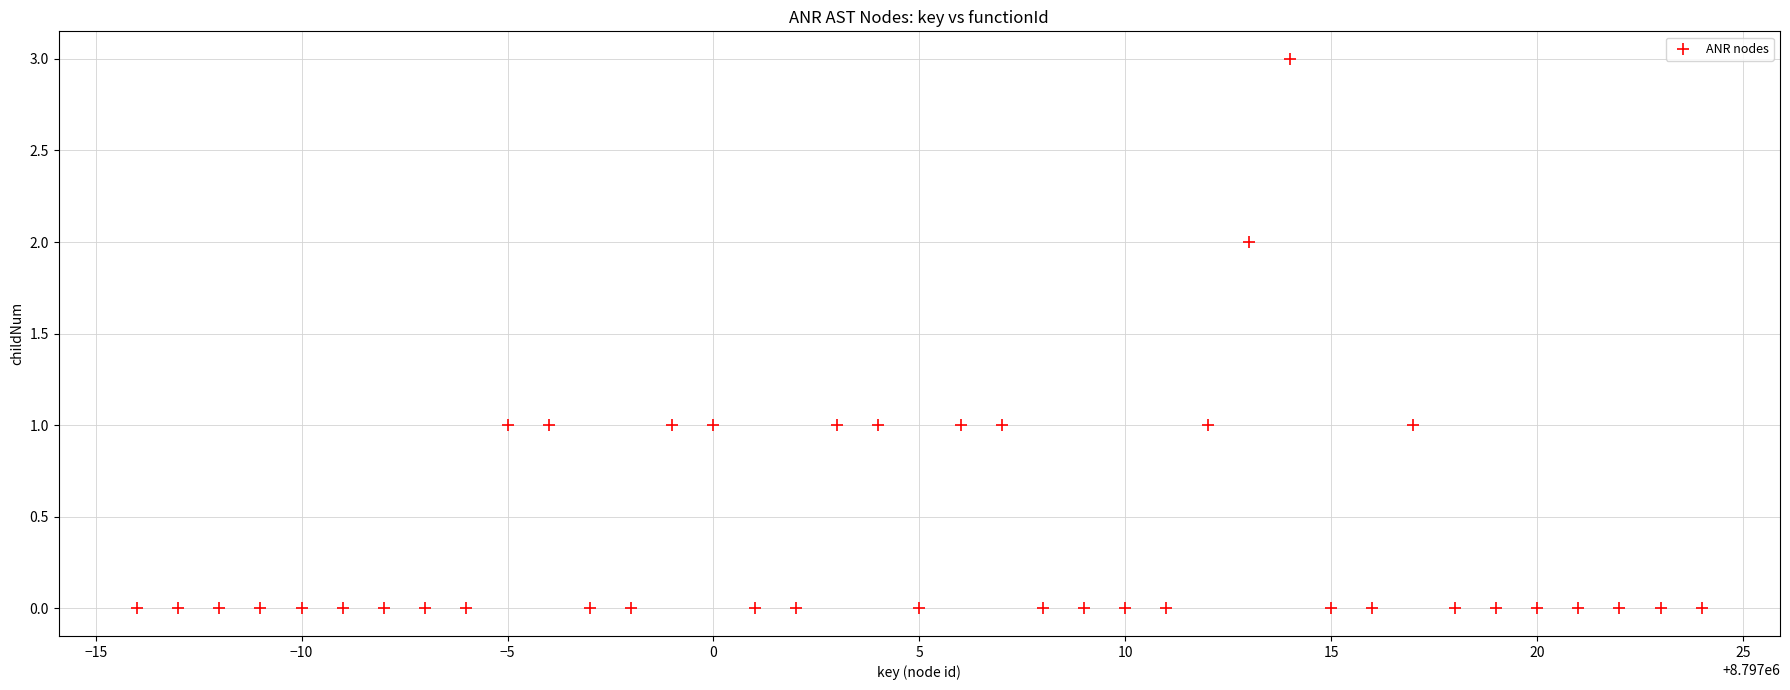

What is the range of Y values (max minus min)?

3